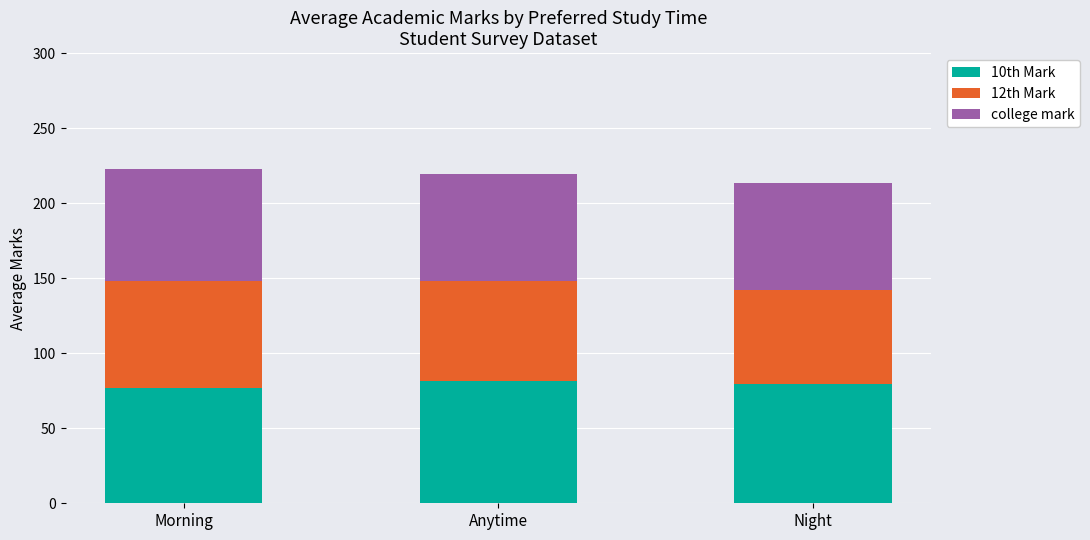

What is the sum of the 10th Mark values at Morning and Anytime?

158.1